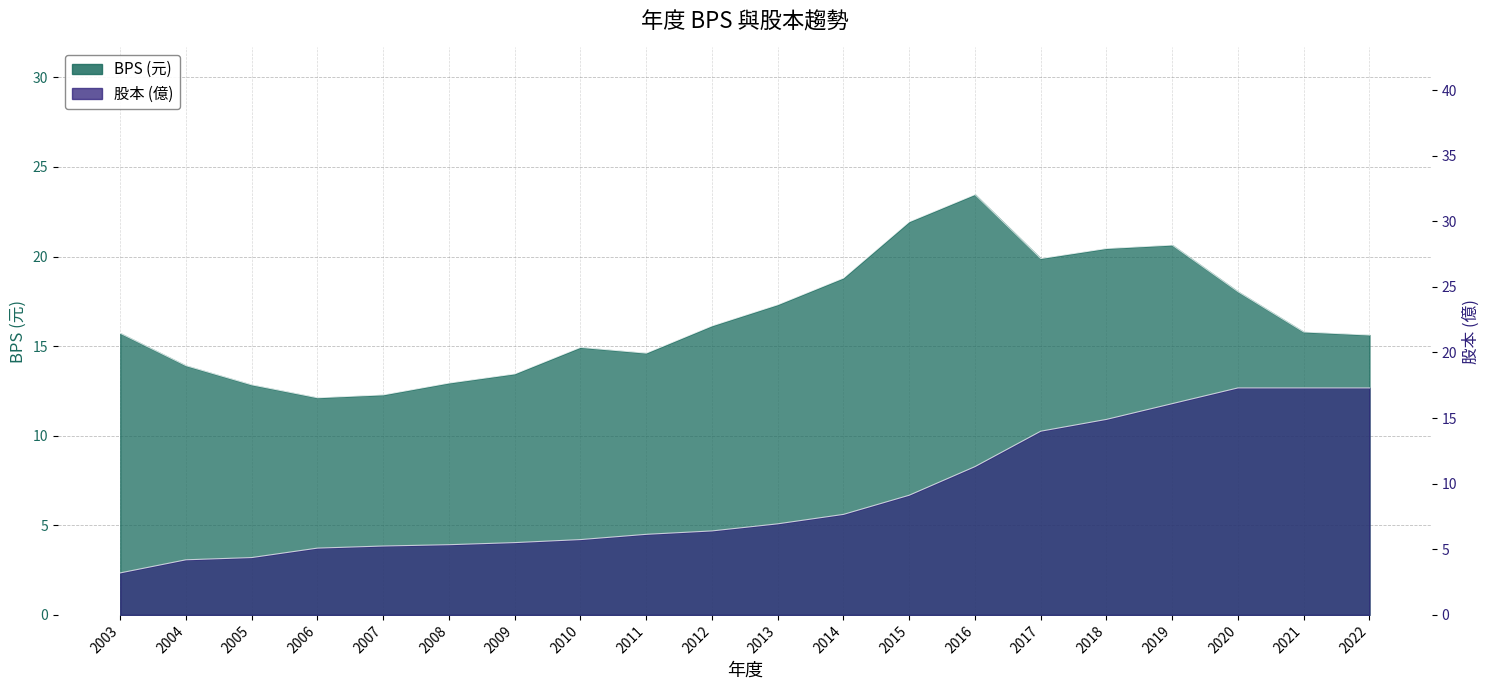

At which label does BPS first exceed 15?

2003